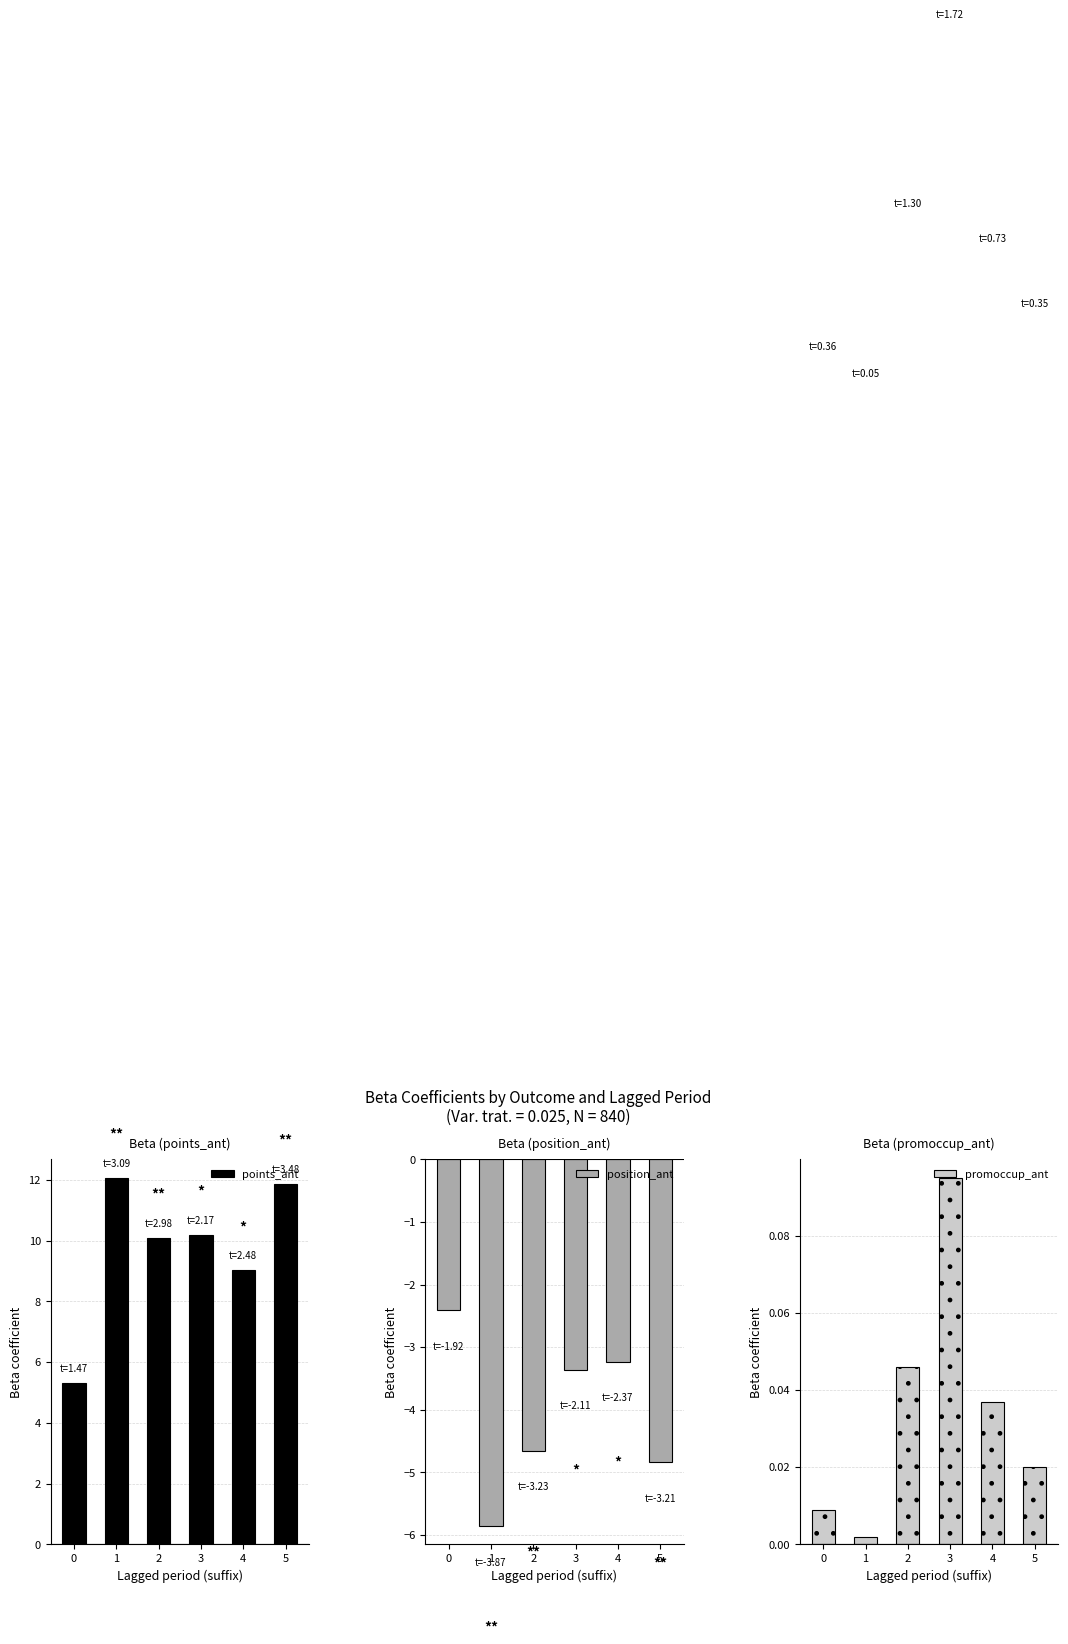

Between 5 and 0, which is larger?

5